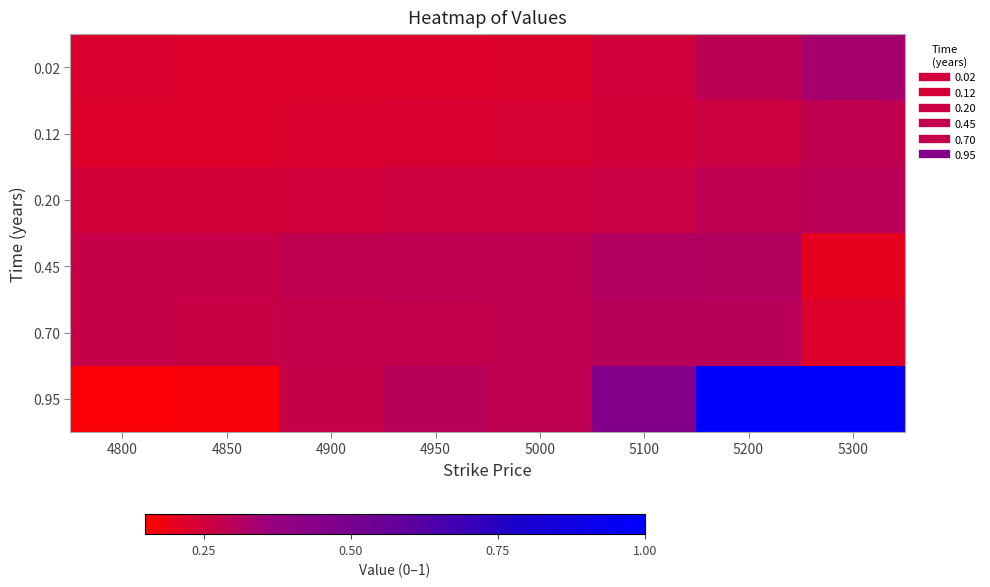

At which category is the sum across all series the highest?

5200